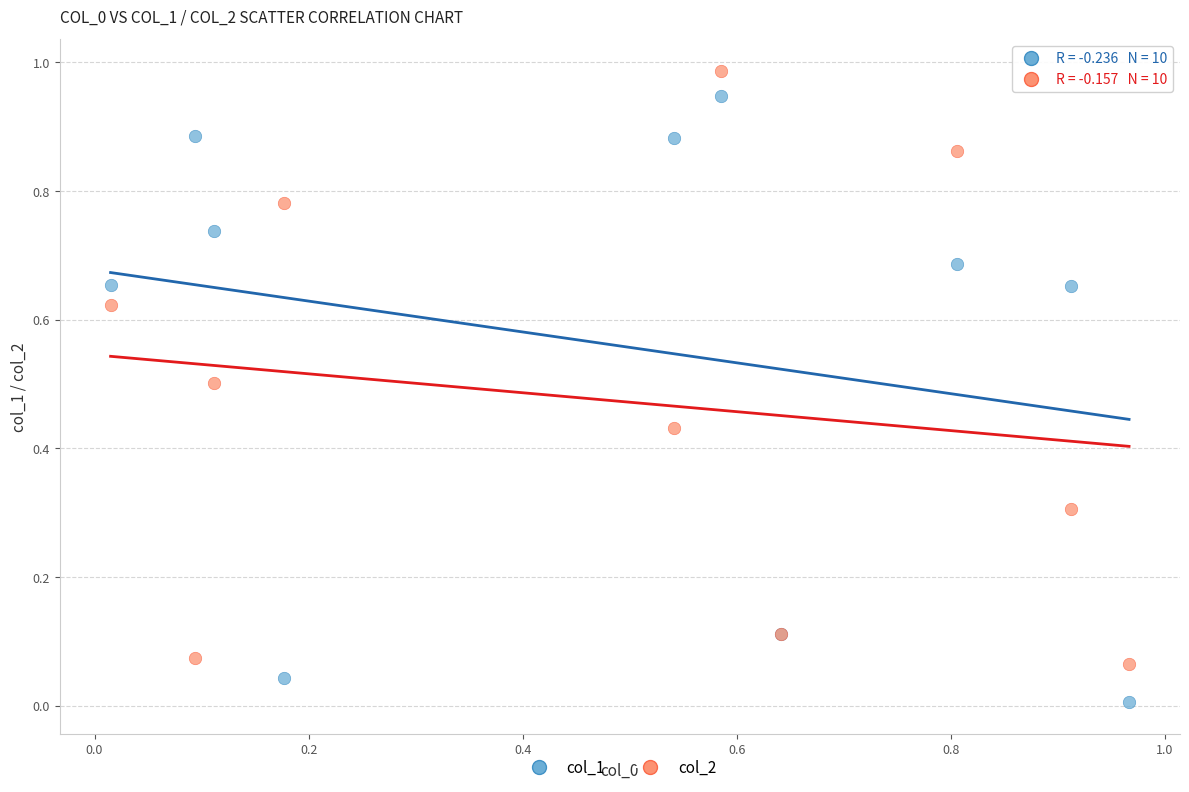

Which series reaches the minimum Y coordinate?

col_1